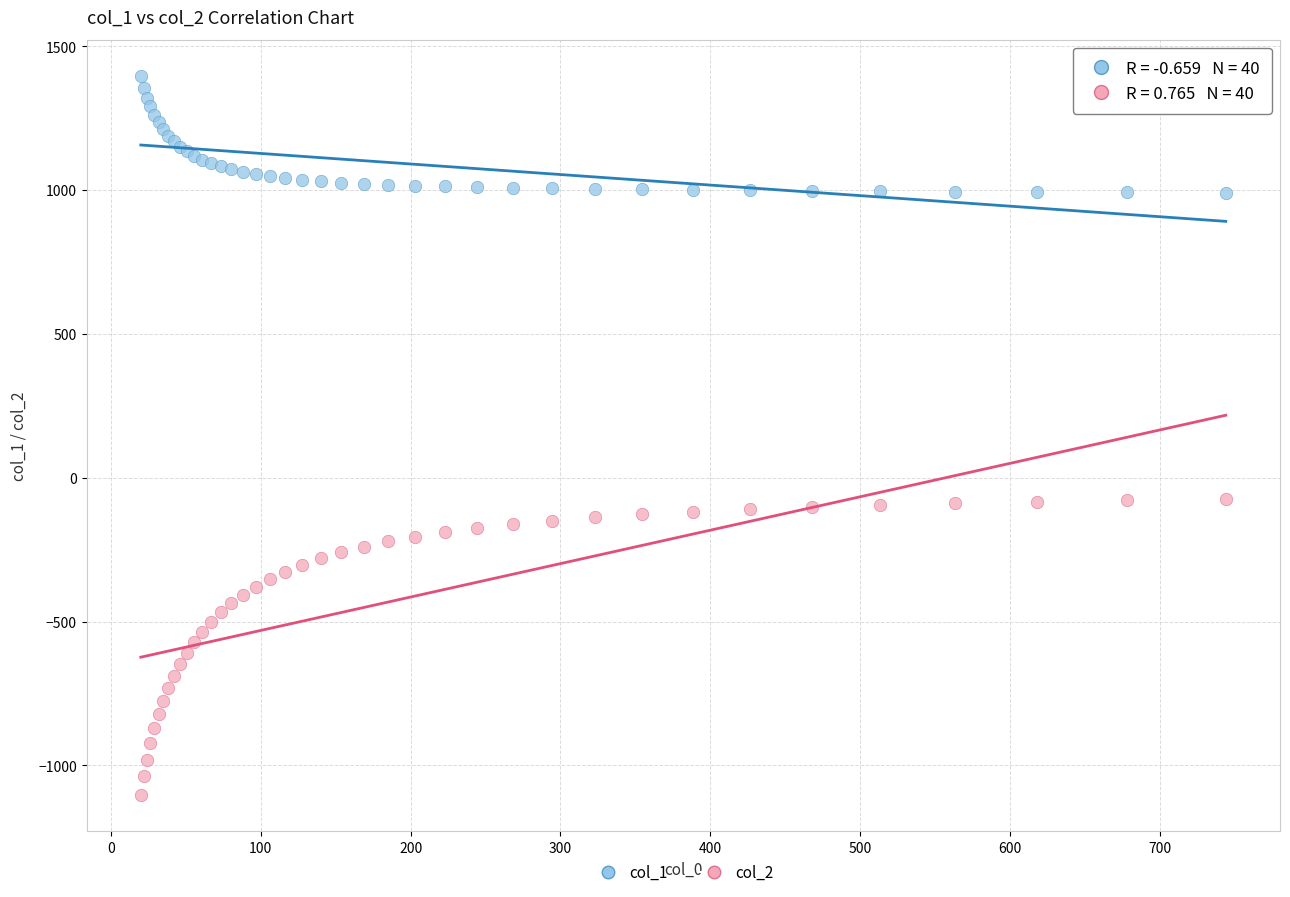

Which series reaches the maximum Y coordinate?

col_1